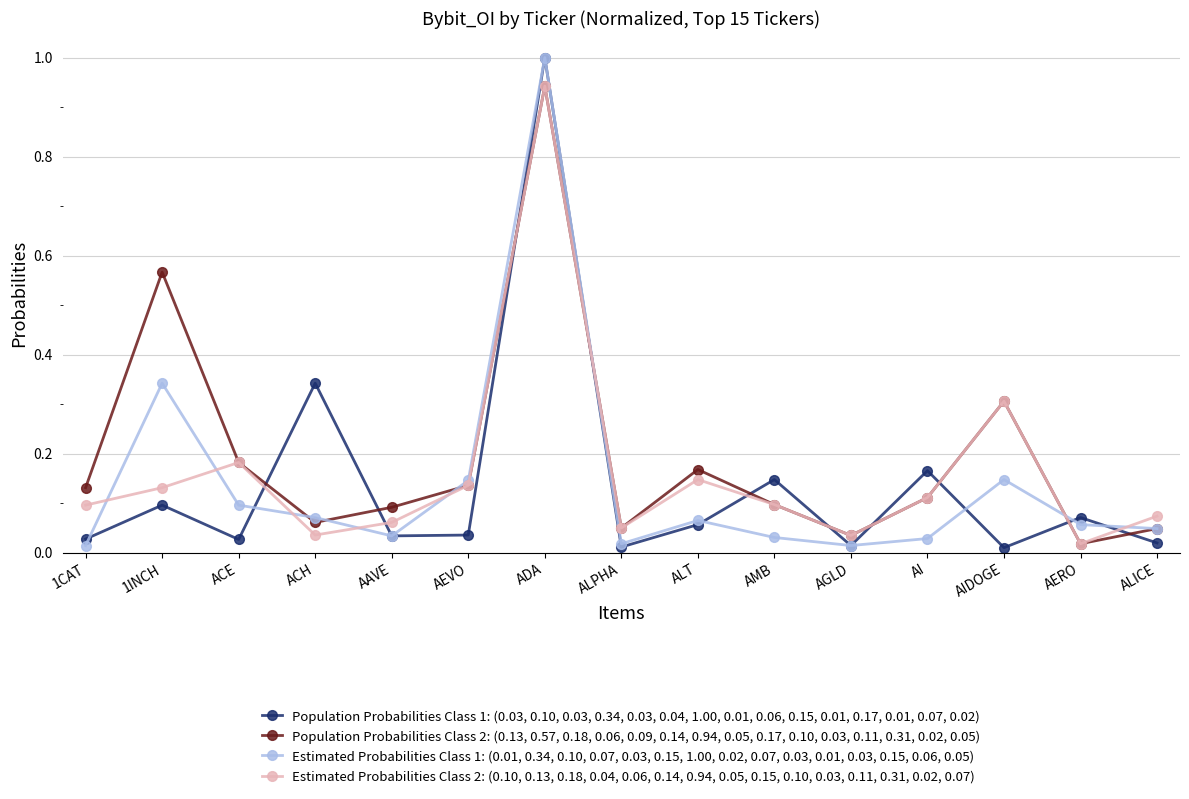

Which series has the widest spread of values?

Population Probabilities Class 1: (0.03, 0.10, 0.03, 0.34, 0.03, 0.04, 1.00, 0.01, 0.06, 0.15, 0.01, 0.17, 0.01, 0.07, 0.02)